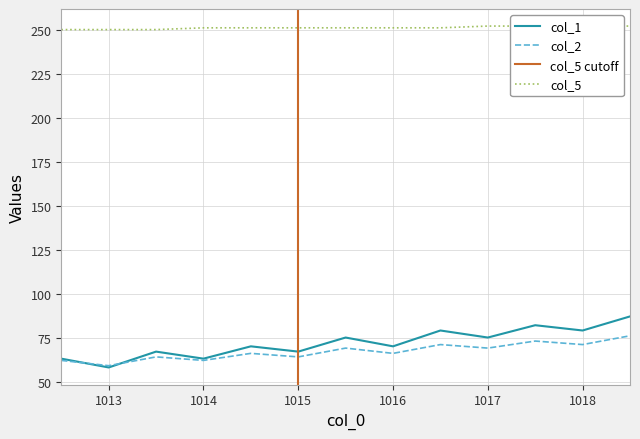

At which label is col_2 closest to 67?

1014.5